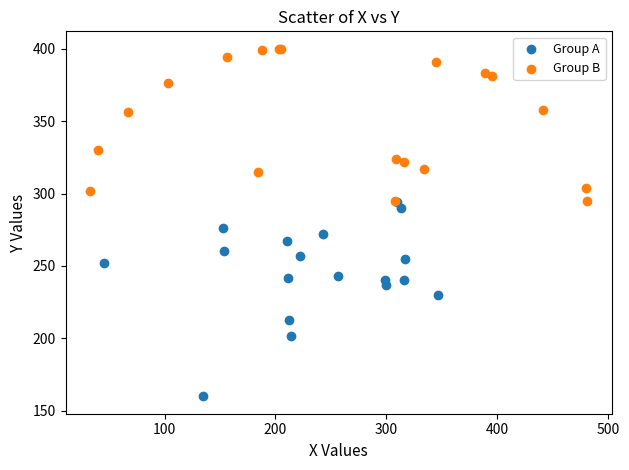

Which series contains the highest Y value?

Group B